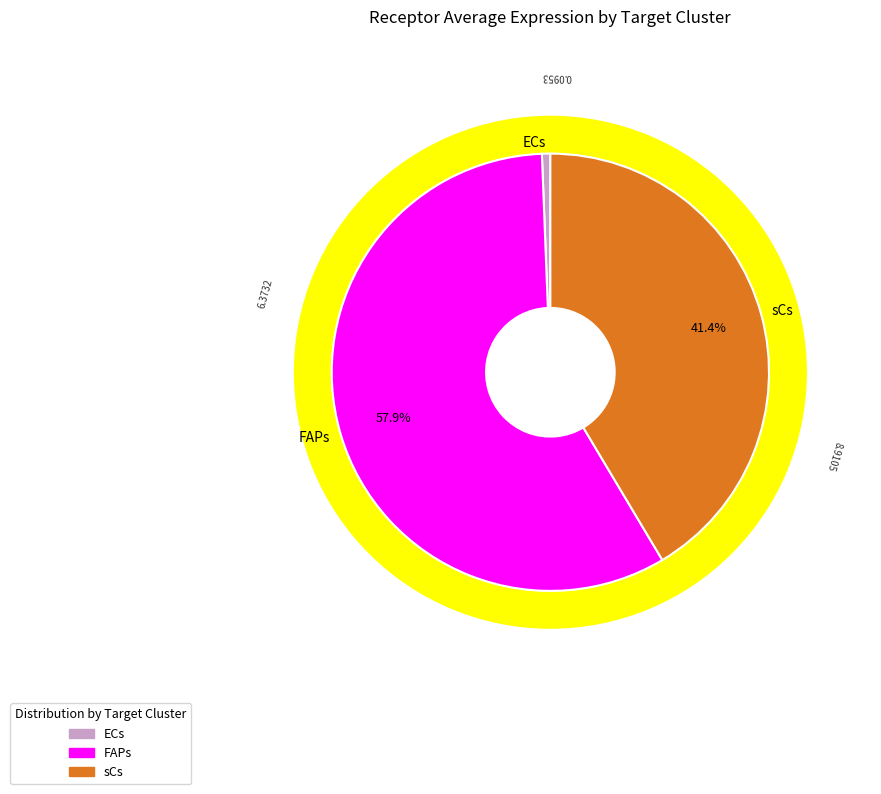

The ECs slice represents 12% of the pie. True or false?

False